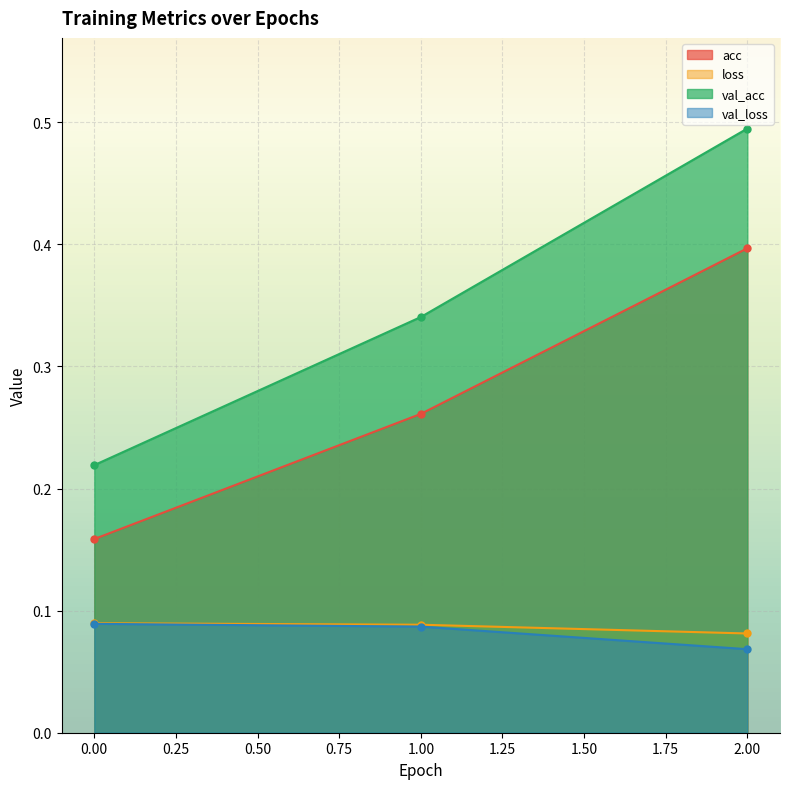

True or false: val_loss has a value of 0.1 at 0.

True